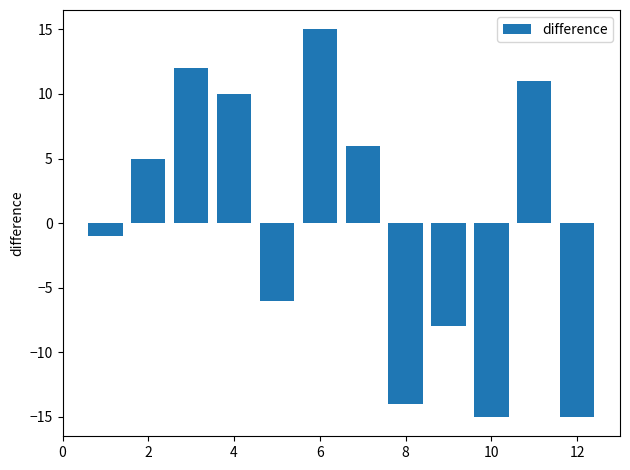

What is the difference between the second highest and minimum values?

27